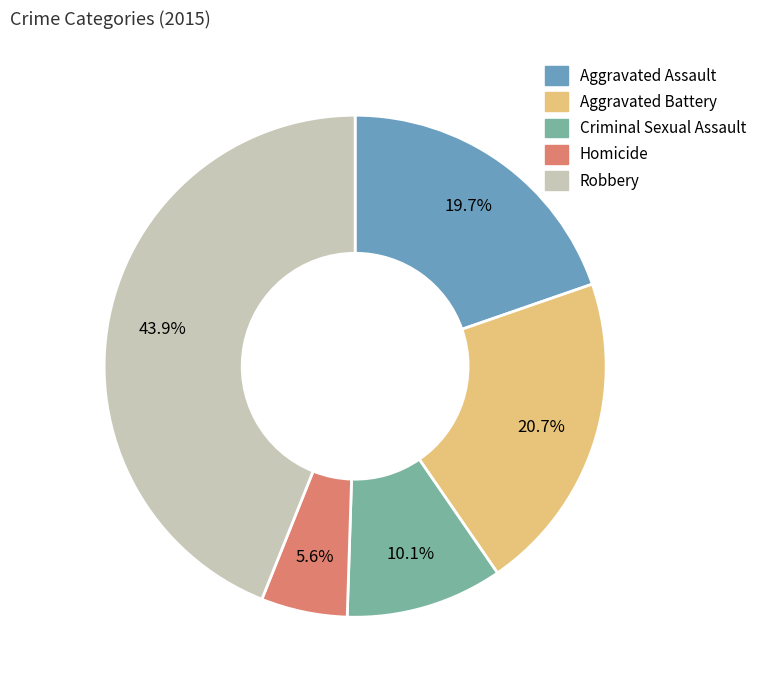

Which category has the biggest portion of the pie?

Robbery